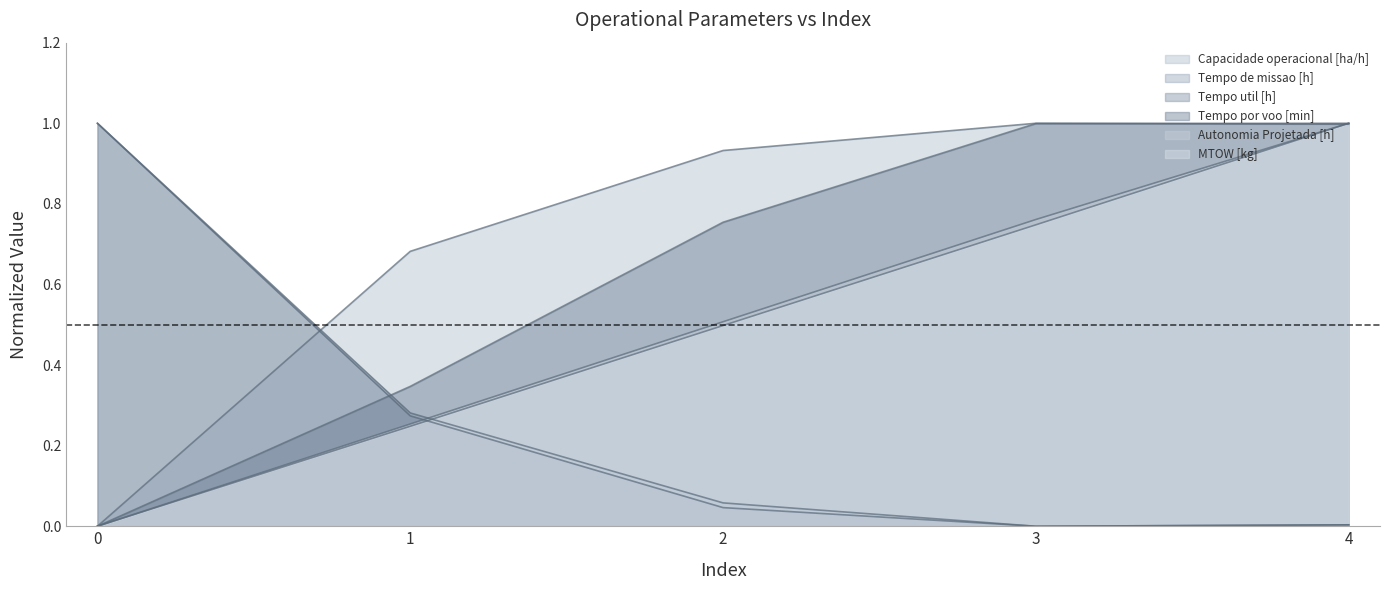

What is the spread (max minus min) of values at 2?

0.9